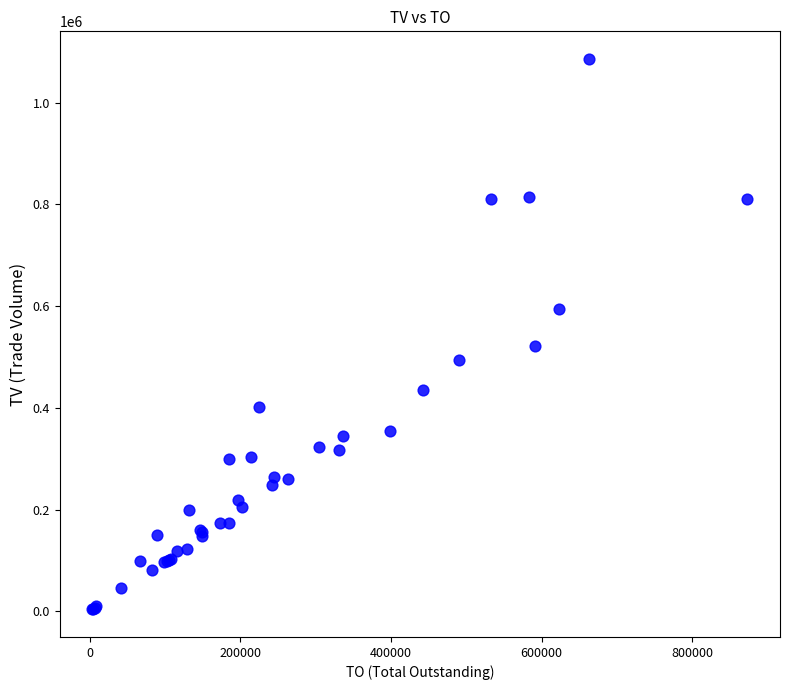

What Y value in the scatter plot is closest to 545000?

521000